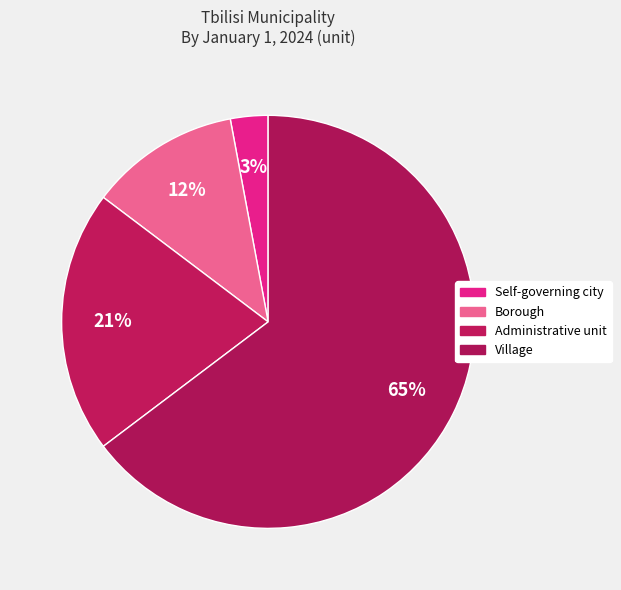

To the nearest percent, what is the average slice percentage?

25%